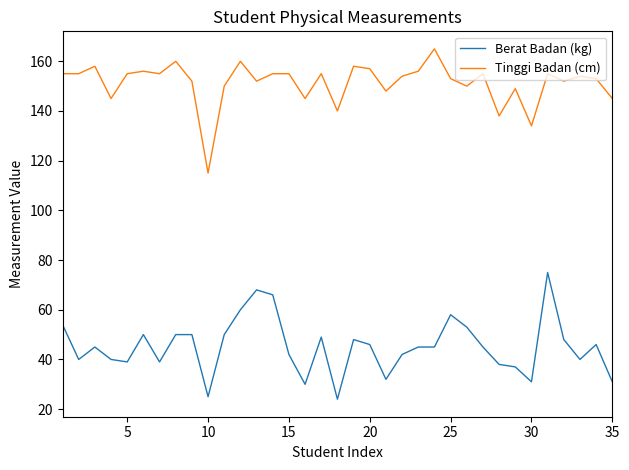

Which series has the largest total across all categories?

Tinggi Badan (cm)